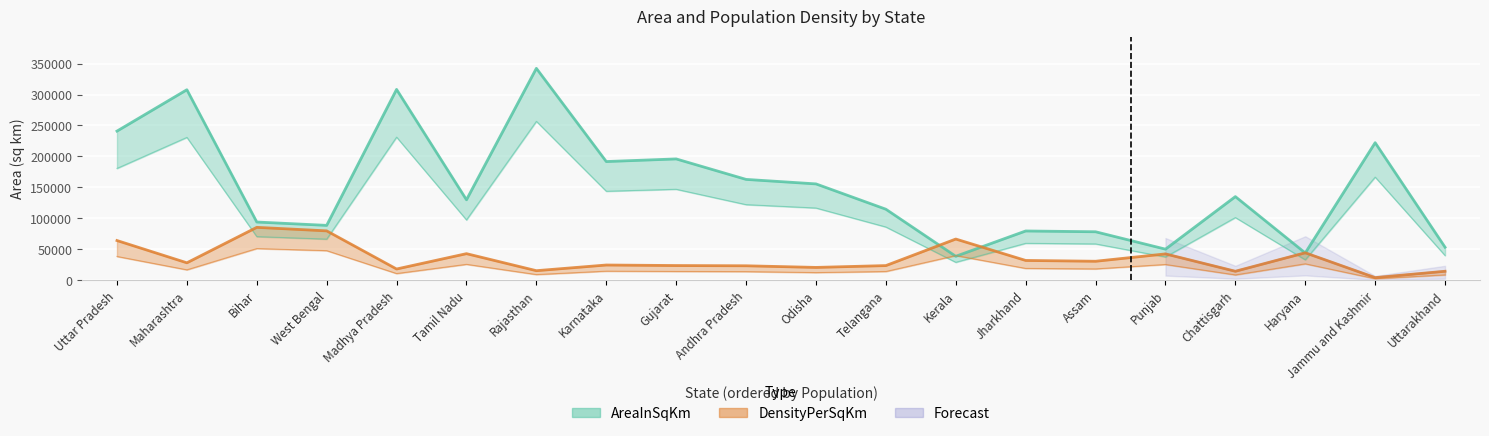

Is it true that DensityPerSqKm equals 82981.6 at Bihar?

False